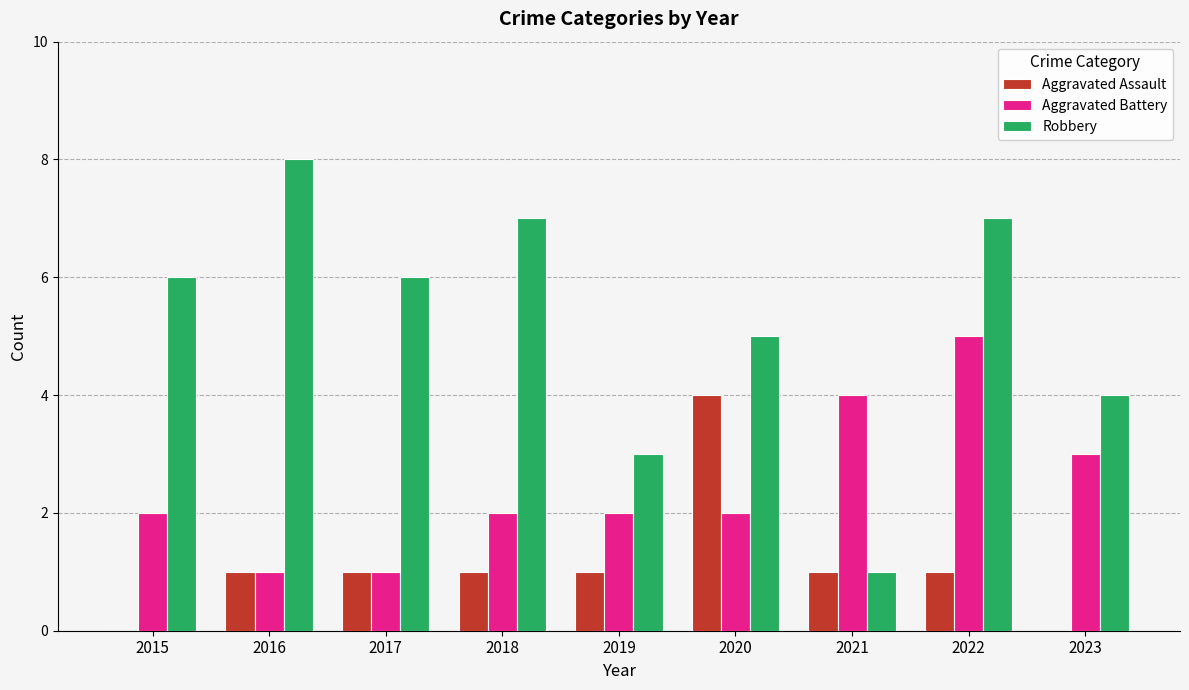

The value of Robbery at 2018 is 12. True or false?

False